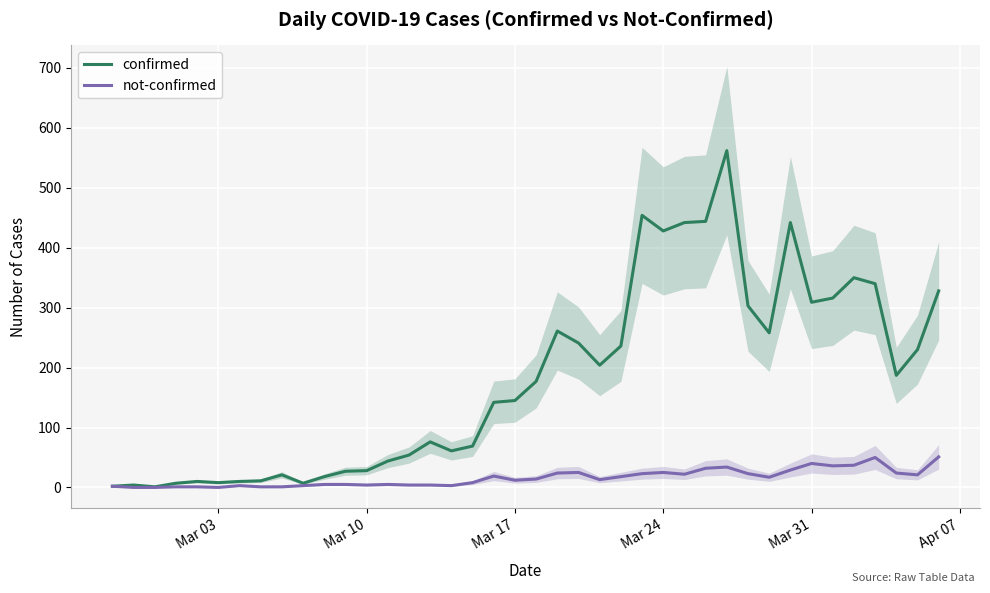

What is the sum of all confirmed values?

7257